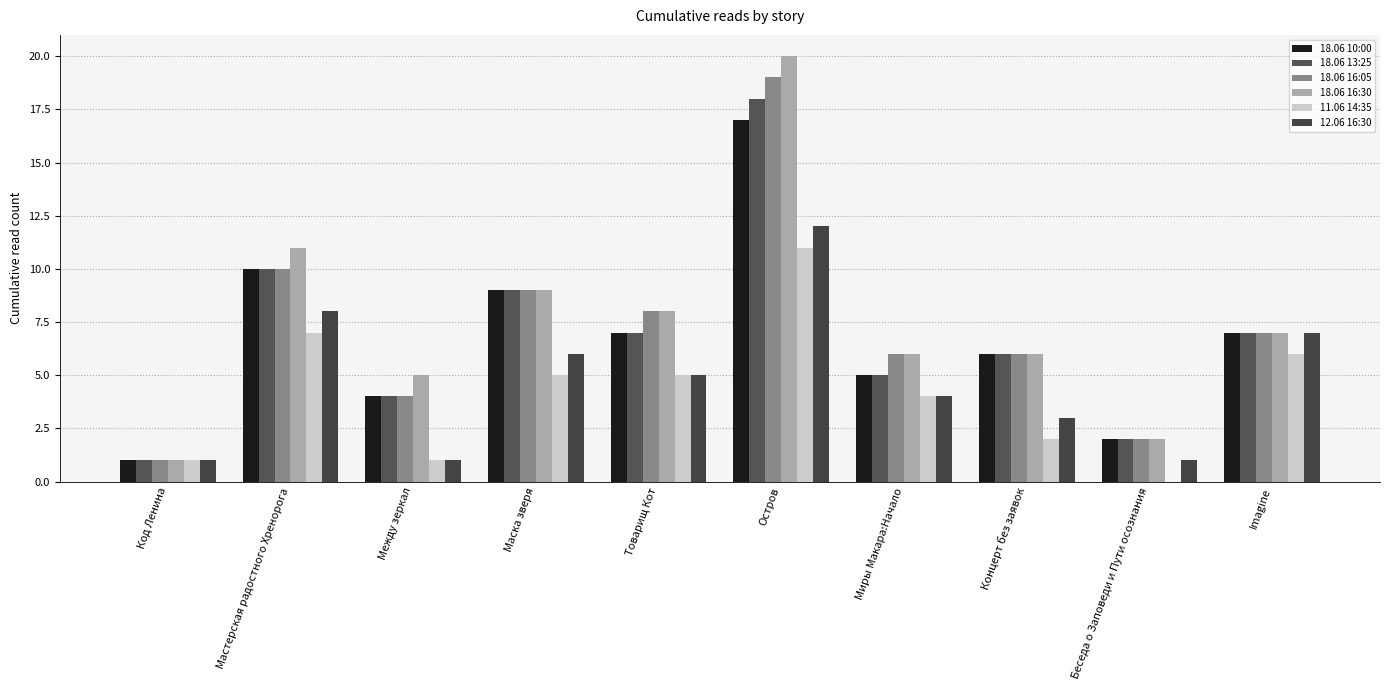

What is the label of the 7th bar from the right?

Маска зверя